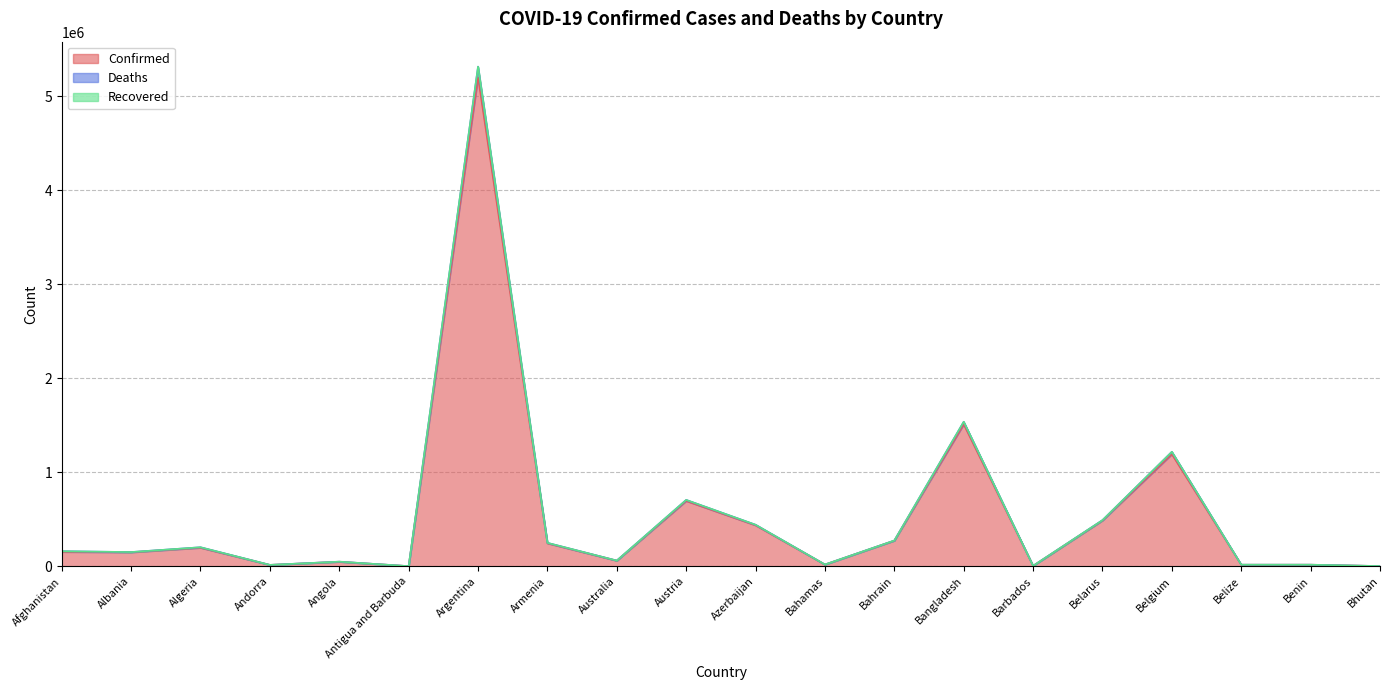

What is the highest value of the Confirmed series?

5199919